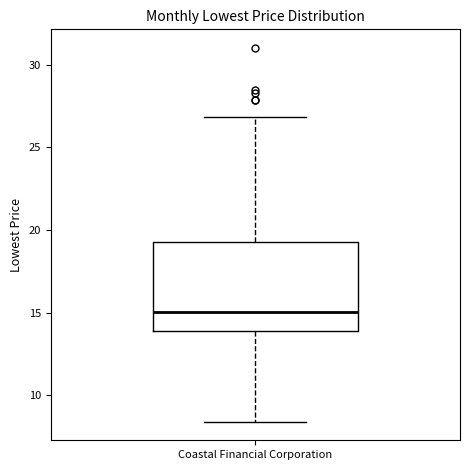

Where does the lower whisker of the box for Coastal Financial Corporation end on the y-axis? The values are not printed on the chart, so give them approximately, as read against the axis.

8.5